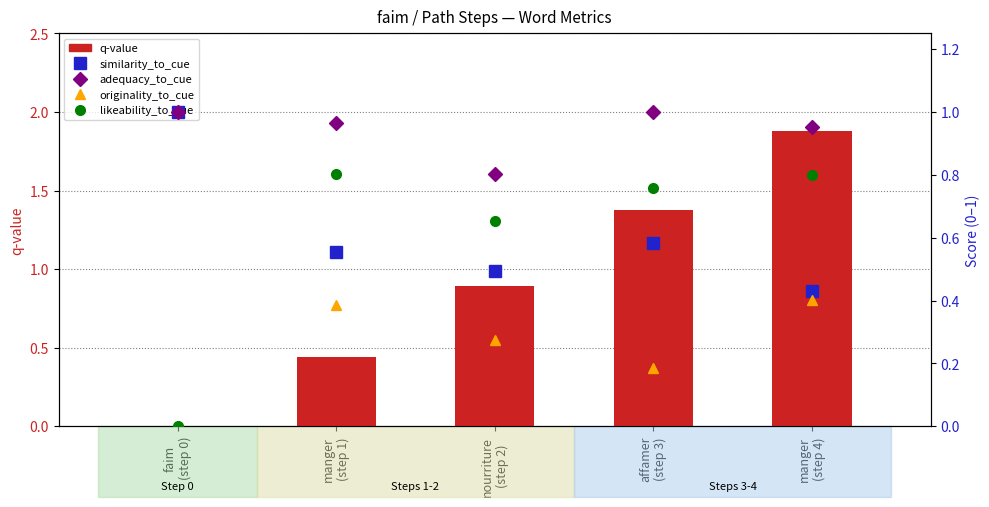

Reading right to left, extract all data points from this chart.

q-value: 1.9	1.4	0.9	0.4	0.0
similarity_to_cue: 0.4	0.6	0.5	0.6	1.0
adequacy_to_cue: 1.0	1.0	0.8	1.0	1.0
originality_to_cue: 0.4	0.2	0.3	0.4	0.0
likeability_to_cue: 0.8	0.8	0.7	0.8	0.0